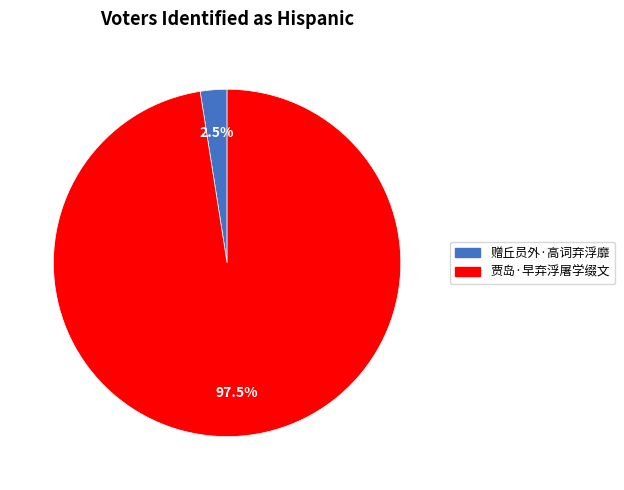

Is it true that 赠丘员外·高词弃浮靡 is 17% of the pie?

False